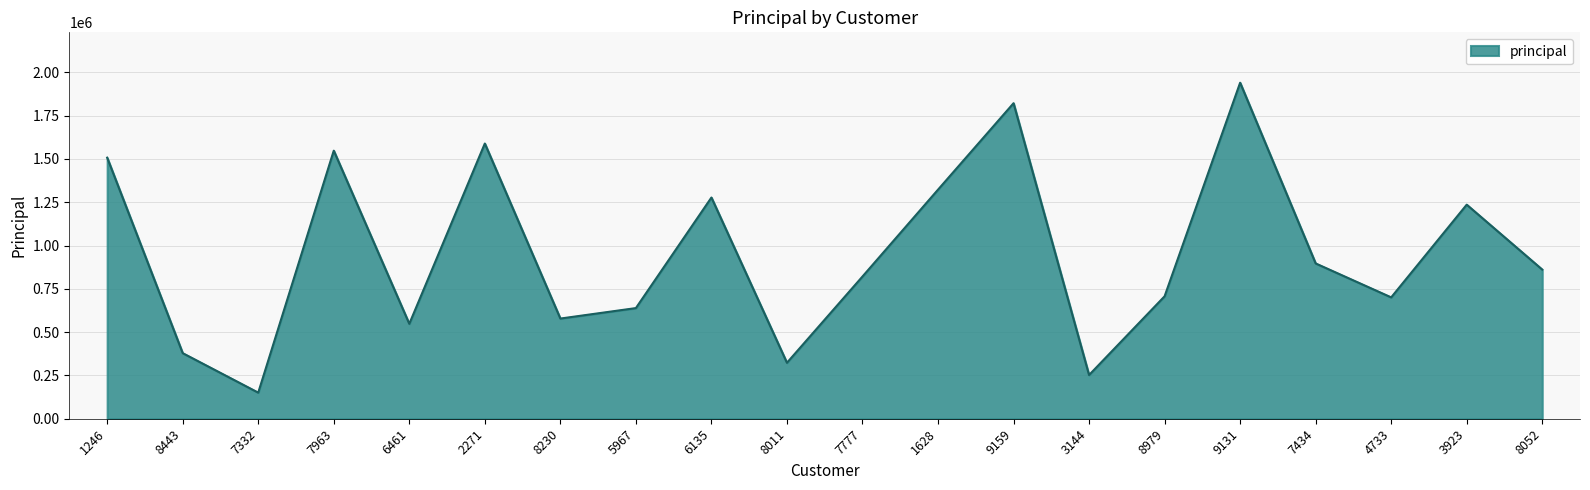

At which category does the data reach its first local valley?

7332